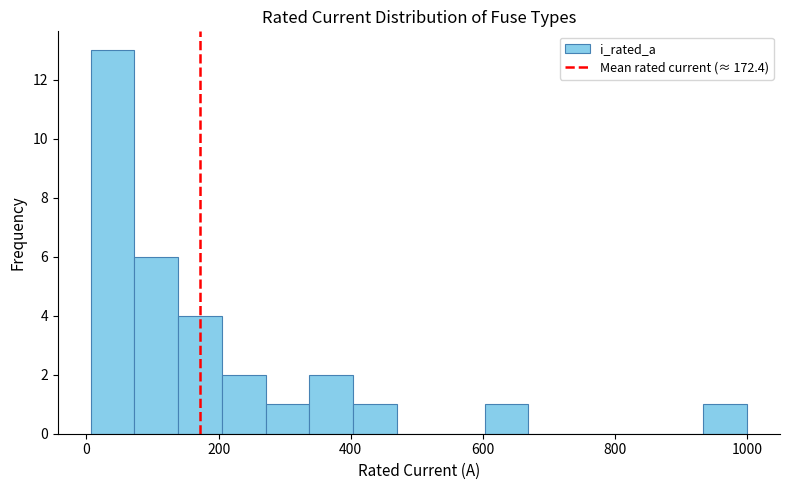

Around what value on the x-axis is the tallest bar? Give the approximate position of its centre, as read against the axis.

40